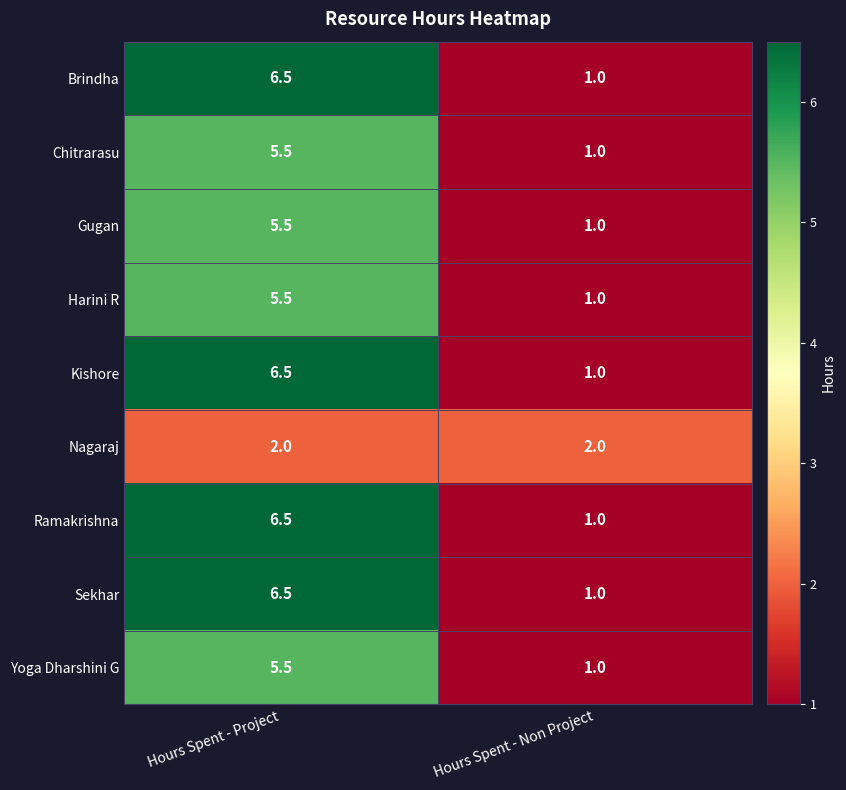

Count the number of categories in the chart.

2